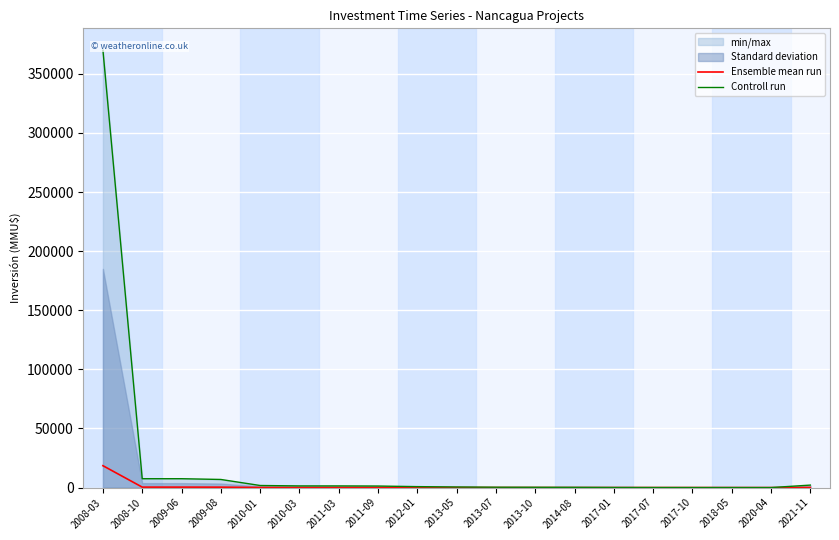

Which category has the lowest value across all series?

2020-04